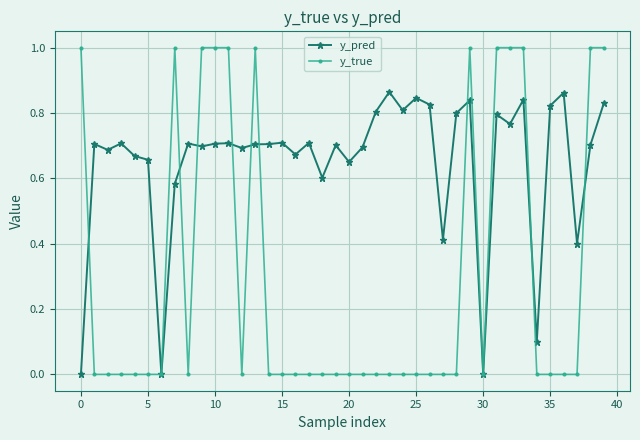

What are all the series names shown in the legend?

y_pred, y_true